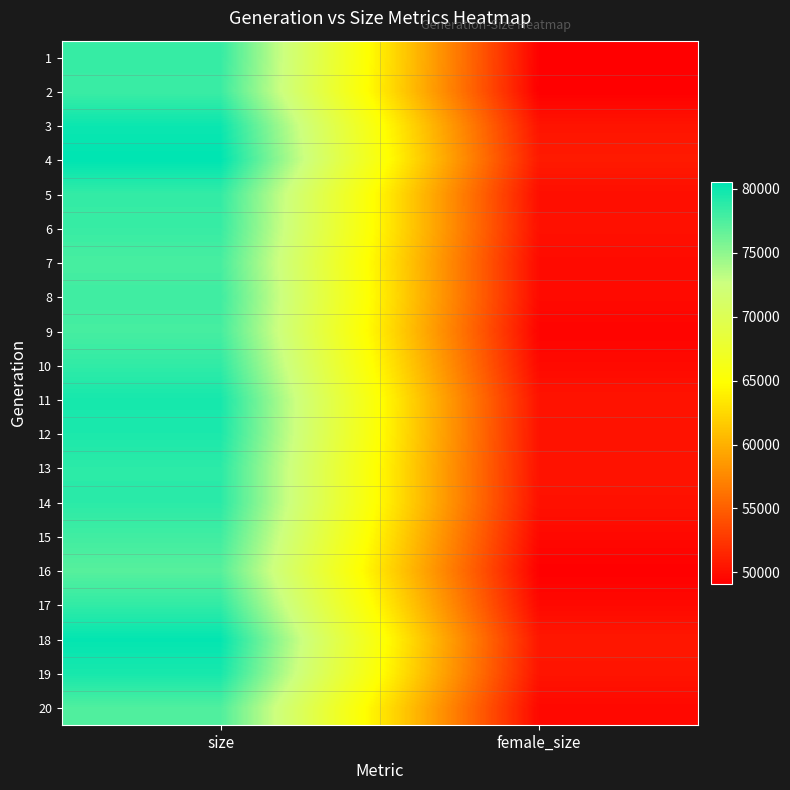

Which label corresponds to the largest value in the chart?

size